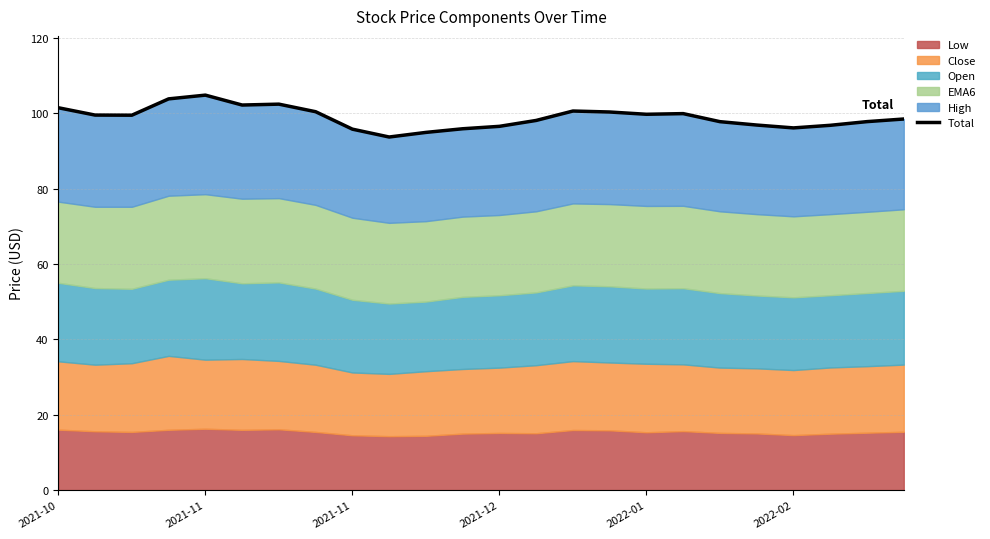

True or false: the data shows 172.5 at 22.

False